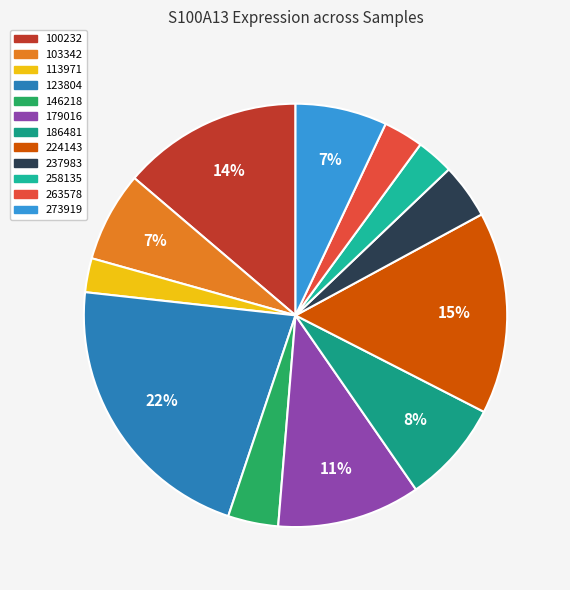

To the nearest percent, what is the average slice percentage?

8%